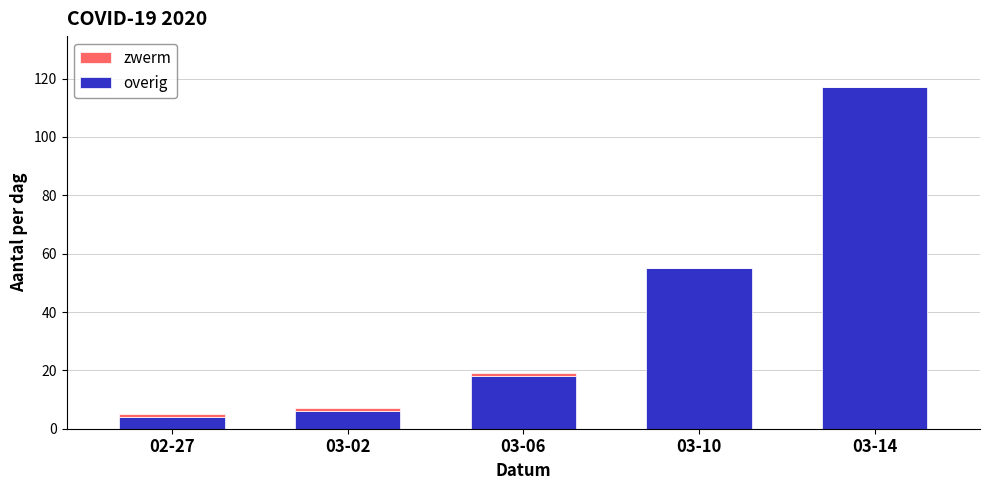

At which category is the sum across all series the highest?

03-14